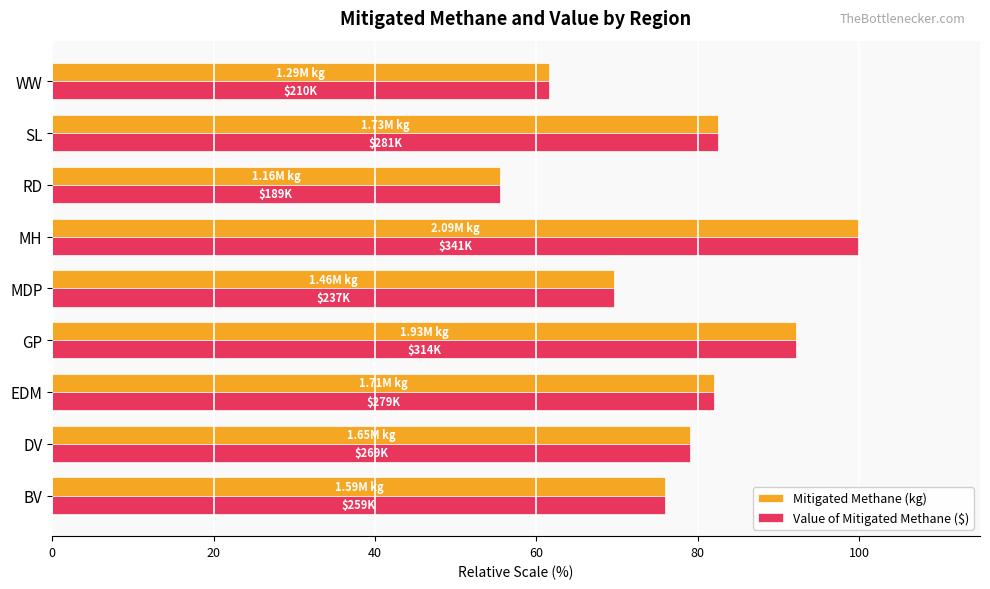

How many categories are shown in the chart?

9